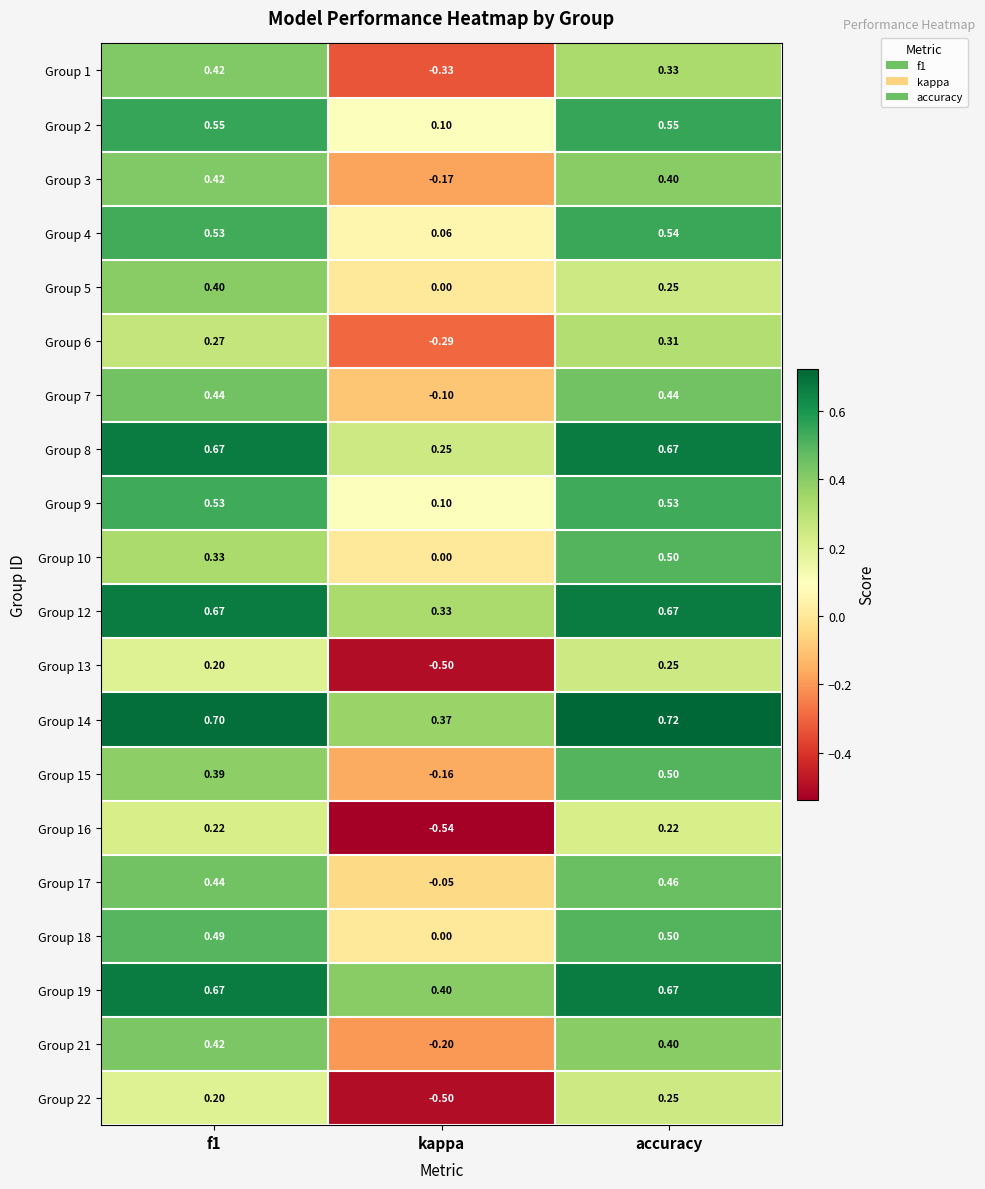

At which category is the sum across all series the highest?

accuracy